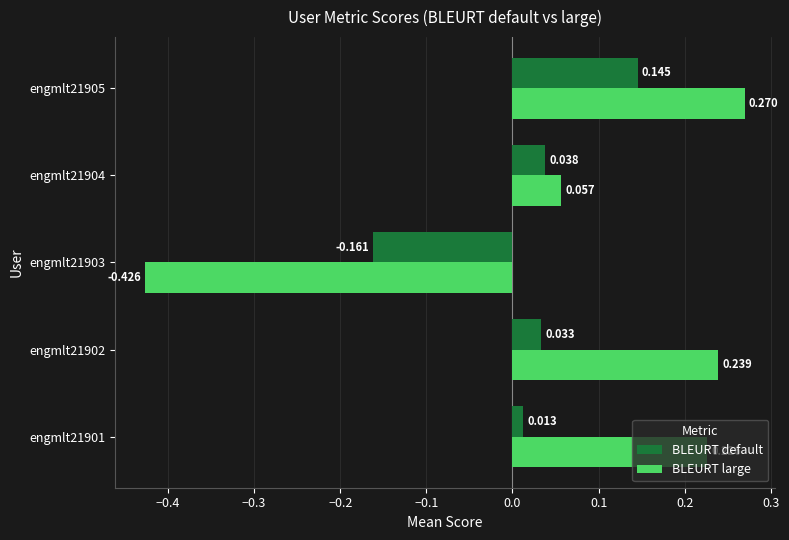

At which label does BLEURT large reach its peak?

engmlt21905